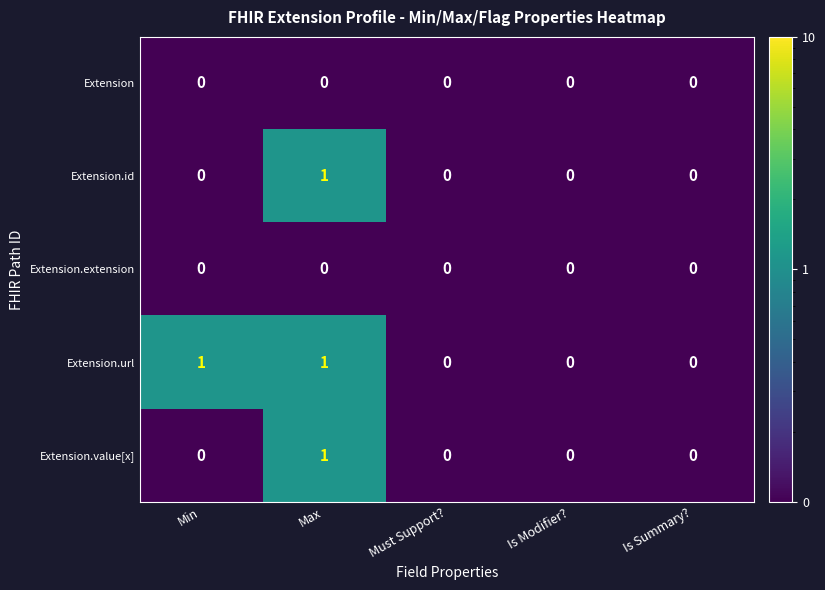

The value of Extension.url at Is Modifier? is -1. True or false?

False